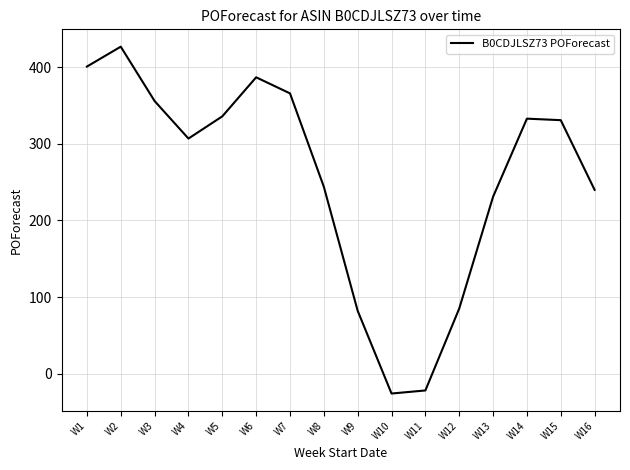

Between W15 and W16, which is larger?

W15